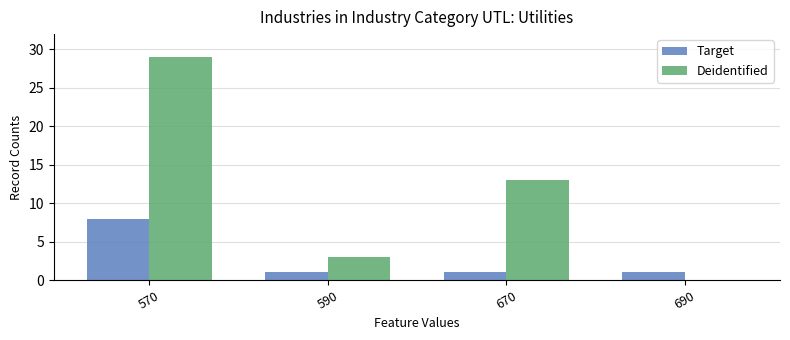

Is the value of Deidentified at 690 greater than the value of Target at 590?

No